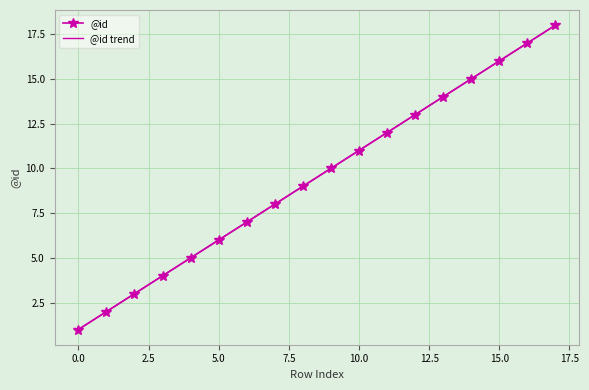

At which category is the sum across all series the highest?

17